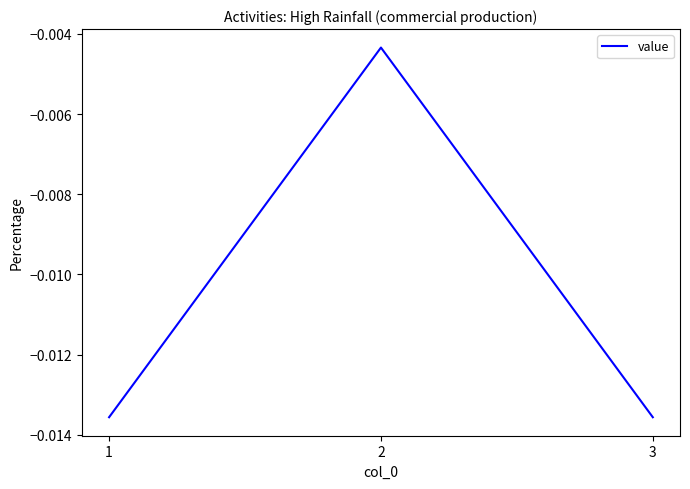

At which category does the chart reach its peak across all series?

2